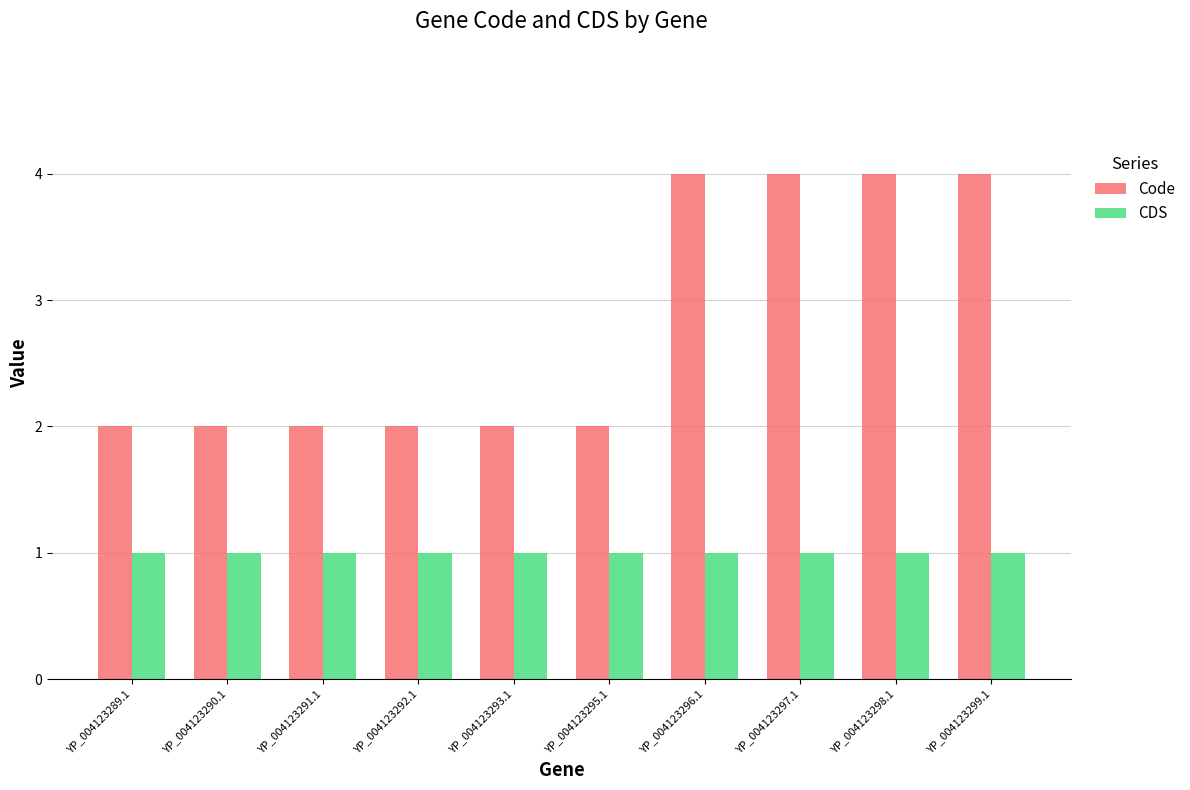

What is the difference between the highest and lowest values at YP_004123289.1?

1